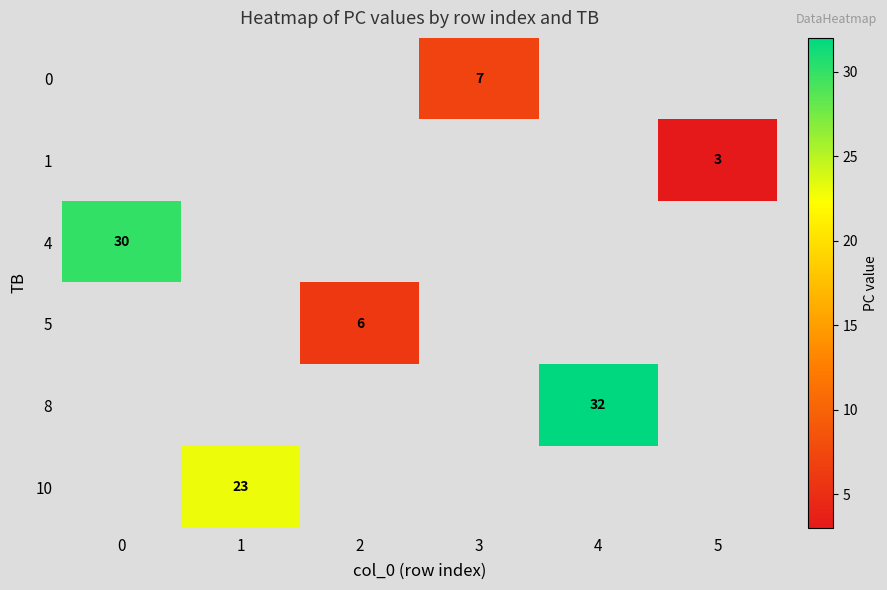

What is the greatest value displayed?

32.0